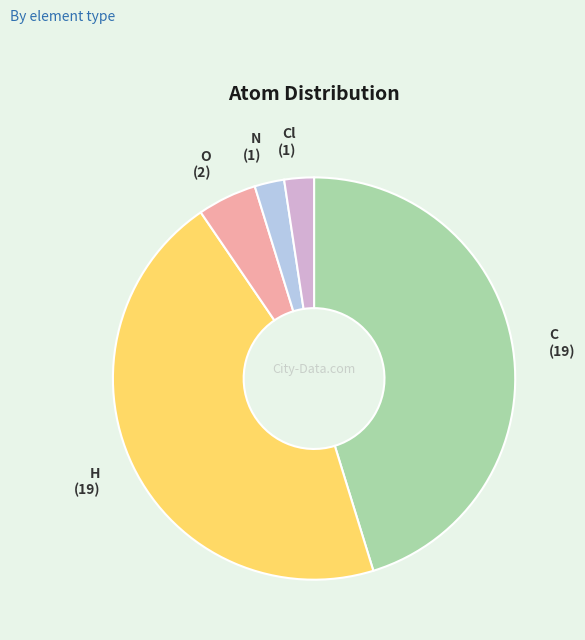

How many slices are in this pie chart?

5